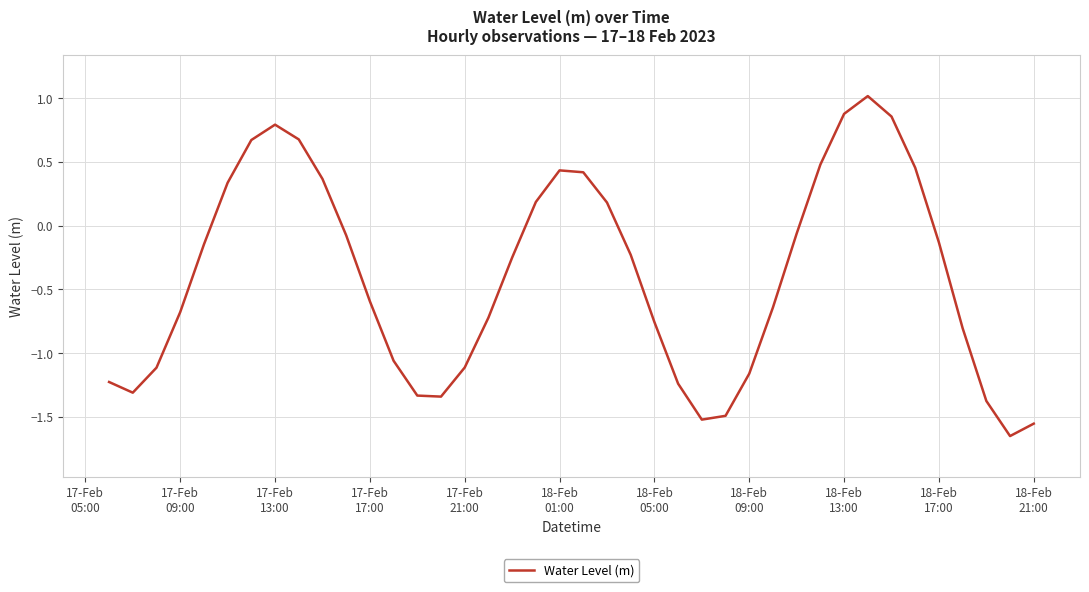

What is the difference between the maximum and minimum values?

2.7